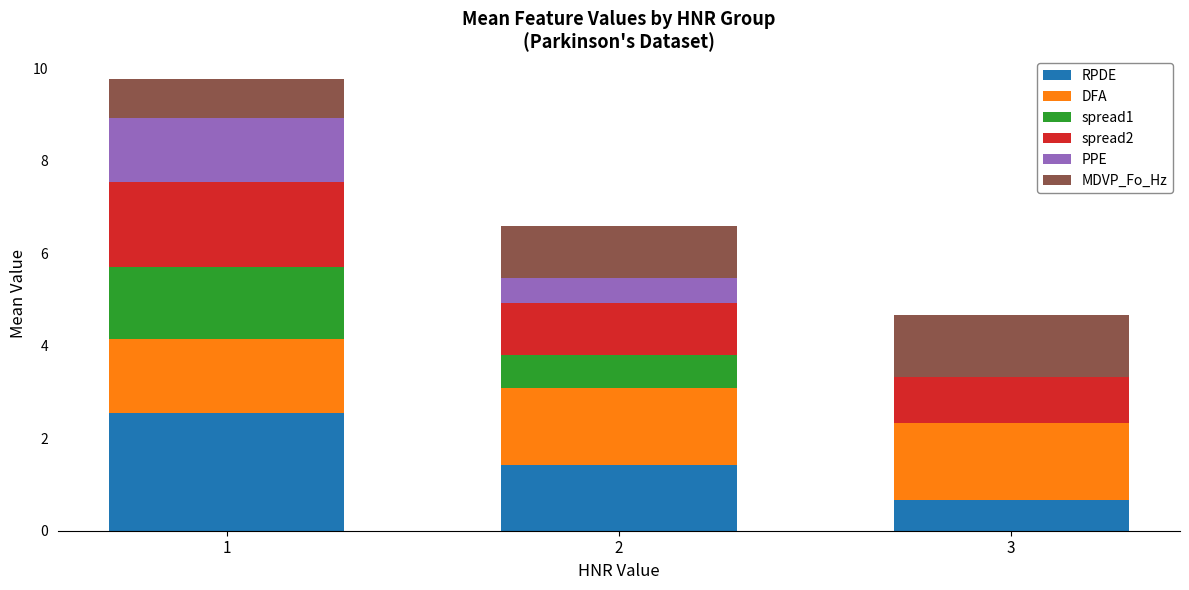

Reading left to right, transcribe the values for RPDE.

1=2.5	2=1.4	3=0.7